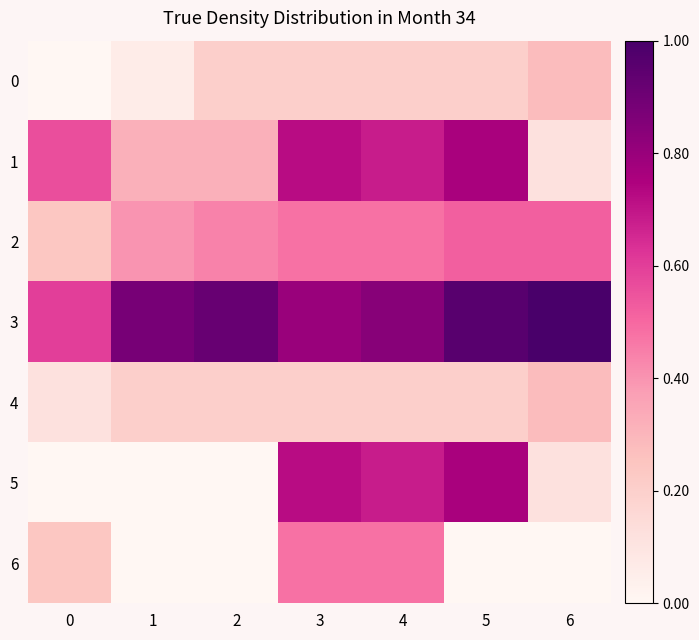

What is the total value across all series at 4?

3.6